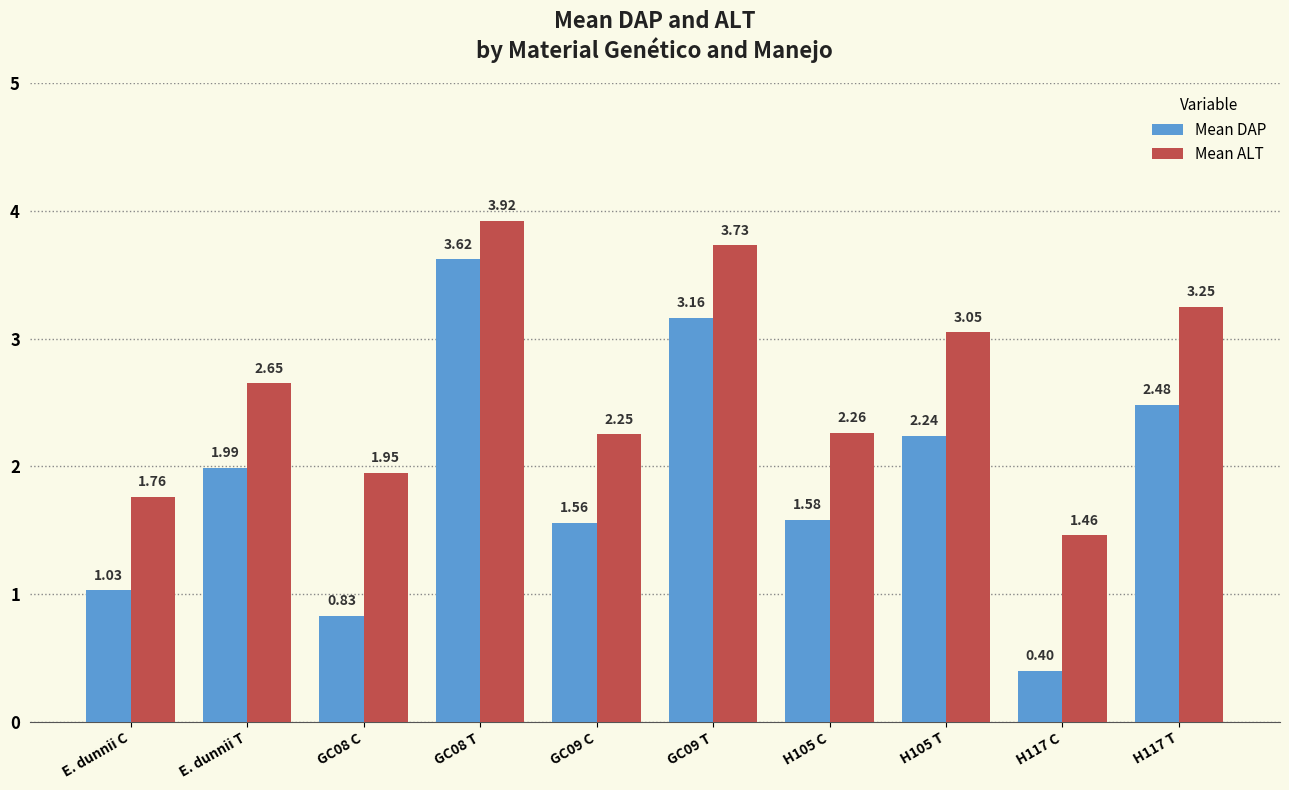

How many series are shown in this chart?

2